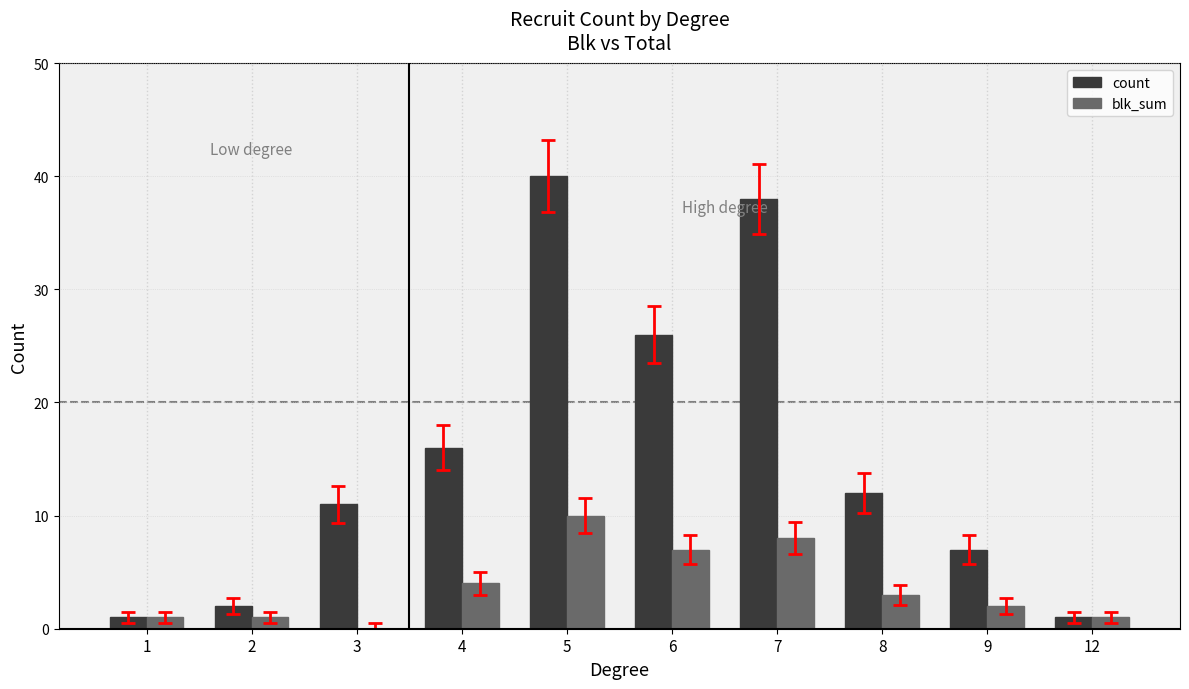

At which category is the sum across all series the highest?

5